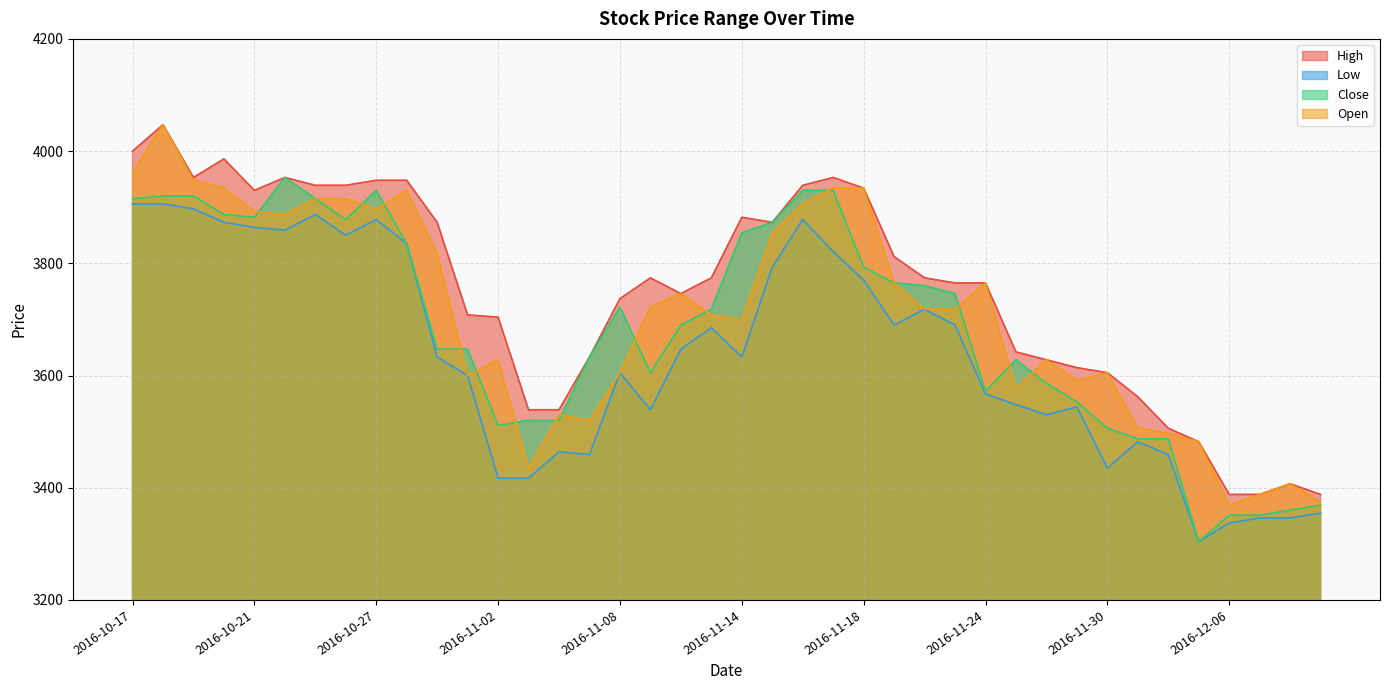

Which has a higher value, 2016-11-18 or 2016-11-09?

2016-11-18